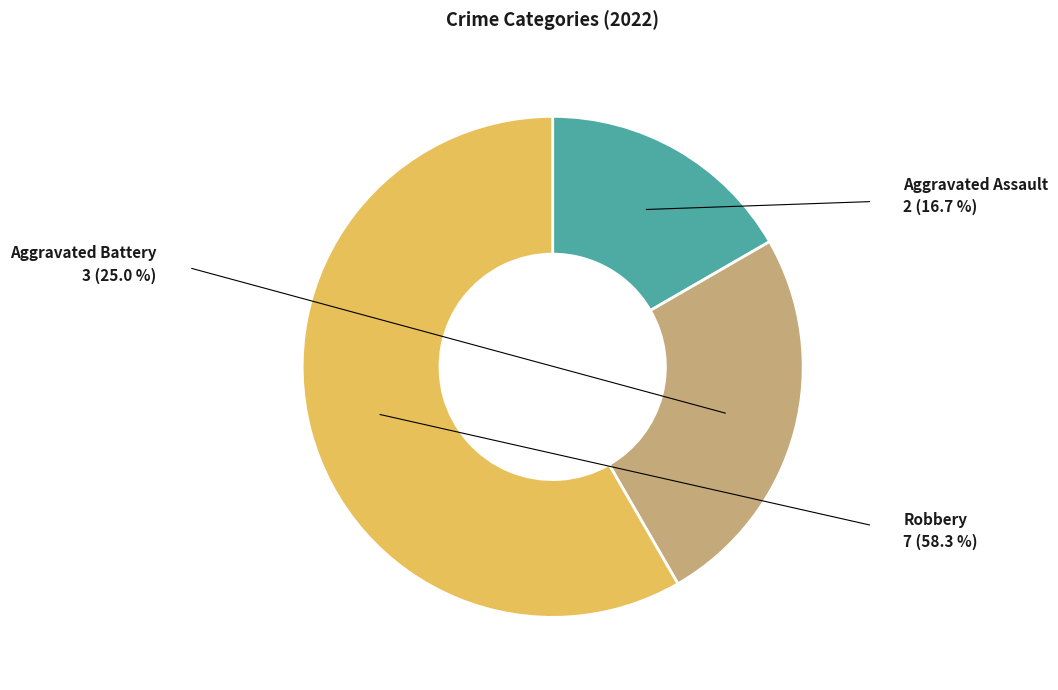

Is there any slice that represents more than half of the pie?

Yes